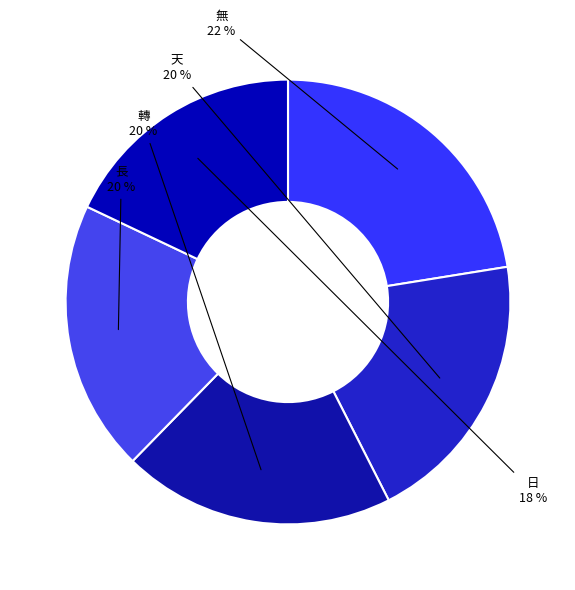

To the nearest percent, what is the difference between the 日 and 長 slice percentages?

2%